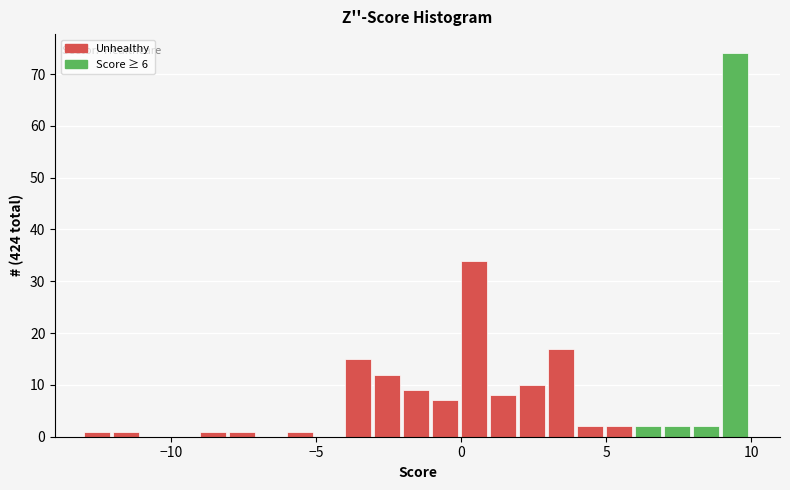

Read against the x-axis, roughly where is the centre of the tallest bar?

9.5